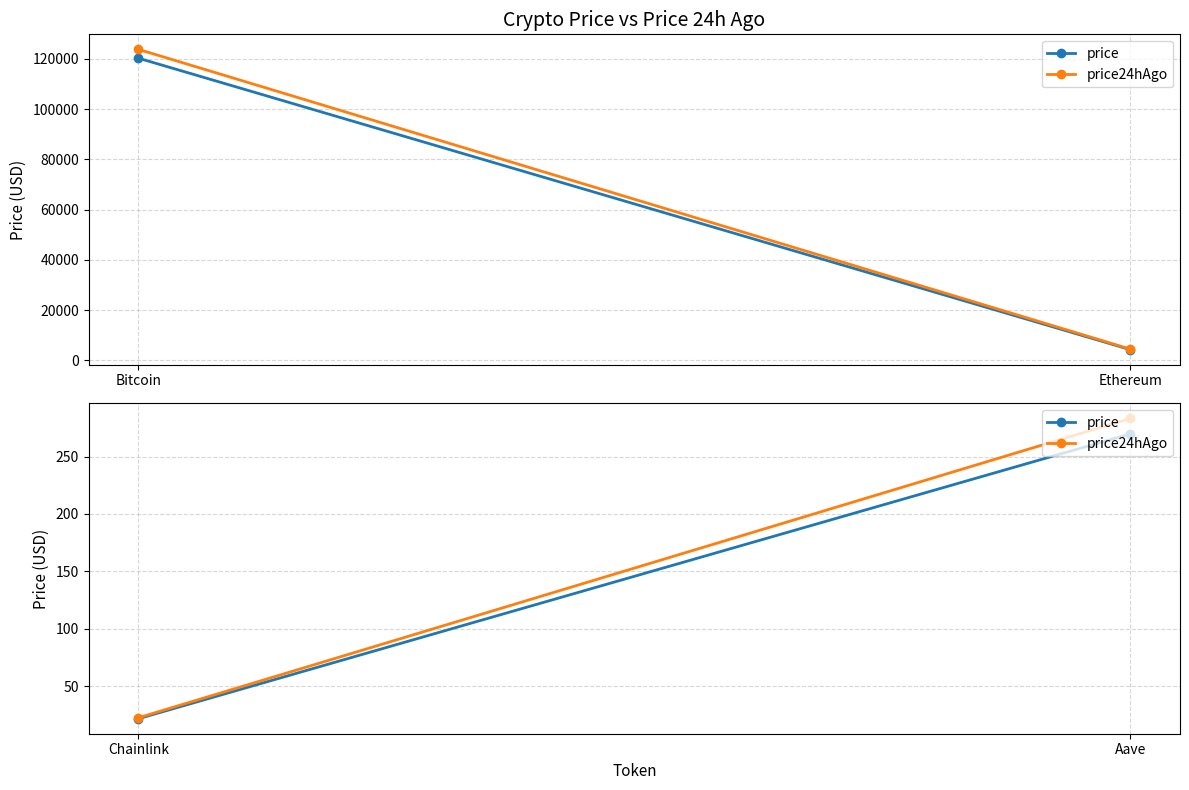

What are all the series names shown in the legend?

price, price24hAgo